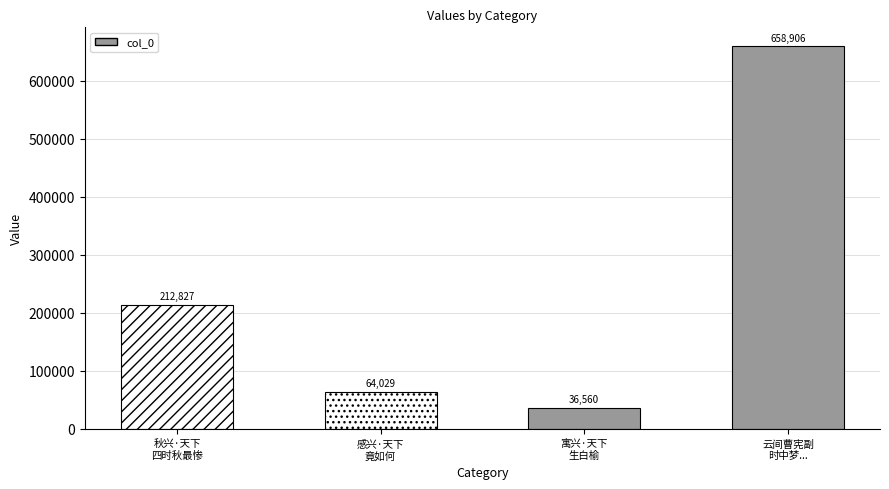

Where is the data nearest to the value 347733?

秋兴·天下
四时秋最惨